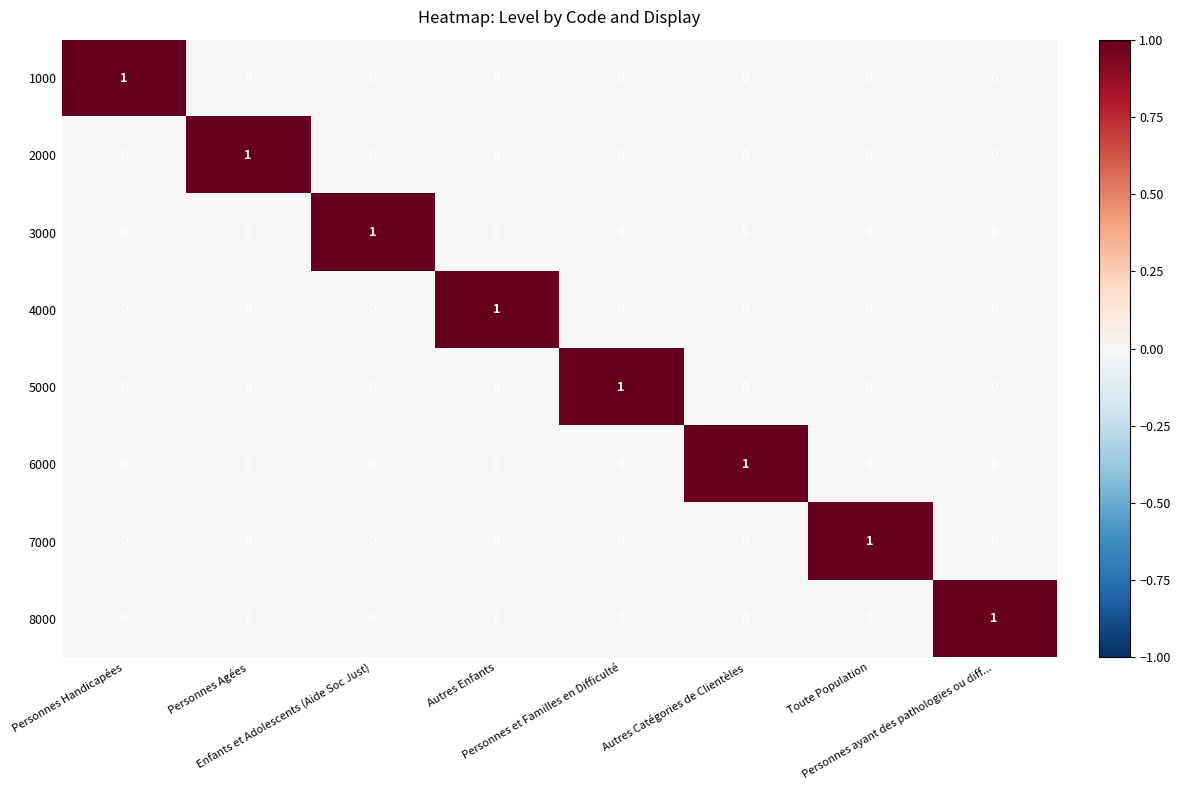

How many 1000 values are between 0 and 1?

8